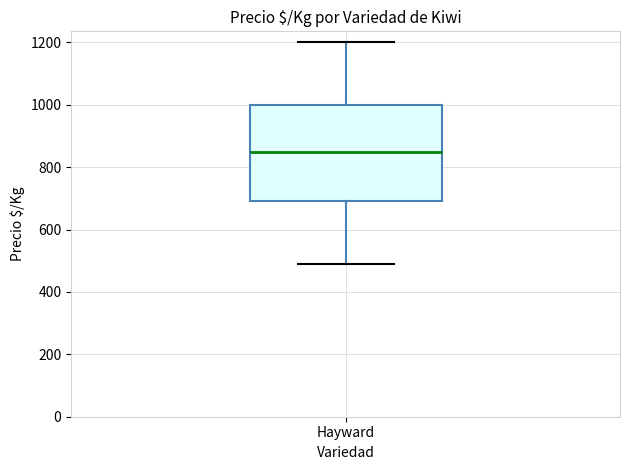

Where is the upper edge of the box for Hayward on the y-axis? The values are not printed on the chart, so give them approximately, as read against the axis.

1000